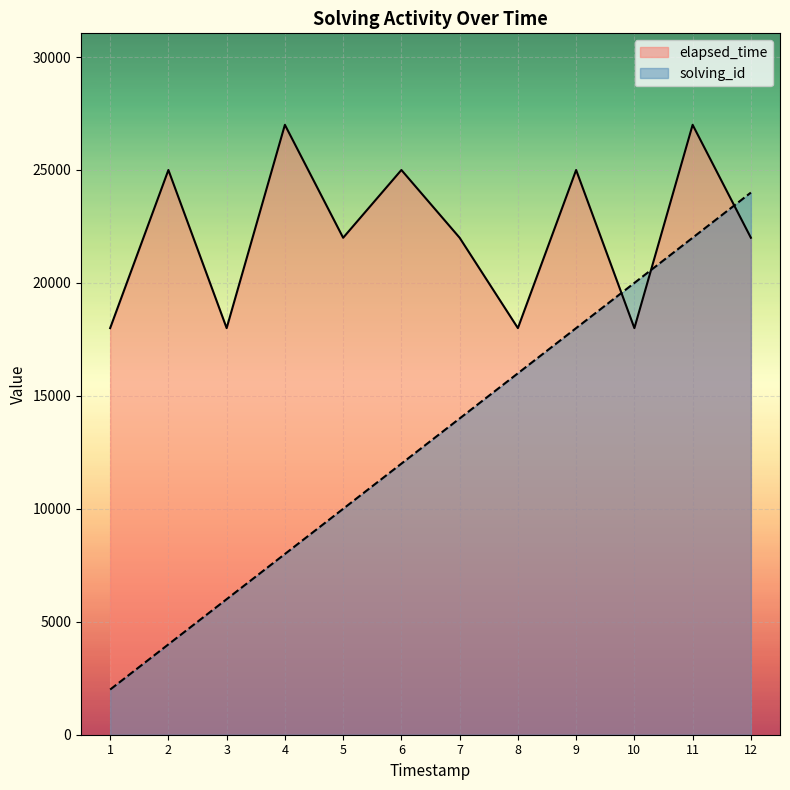

What value does the solving_id series have at 4?

8000